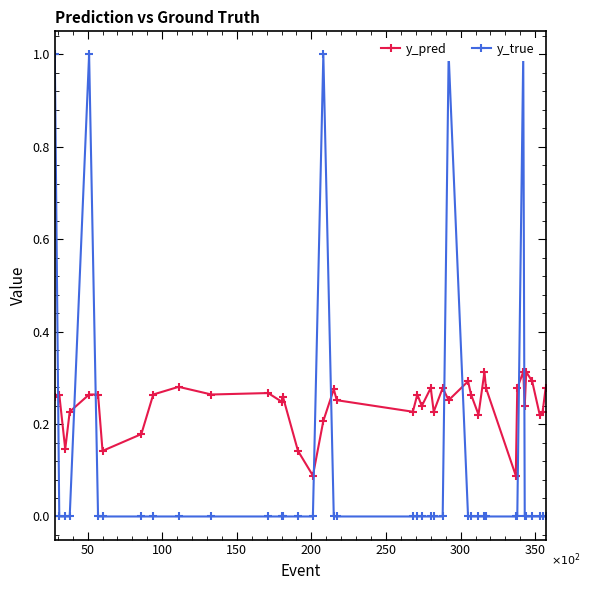

How many y_pred values are between 0 and 1?

40